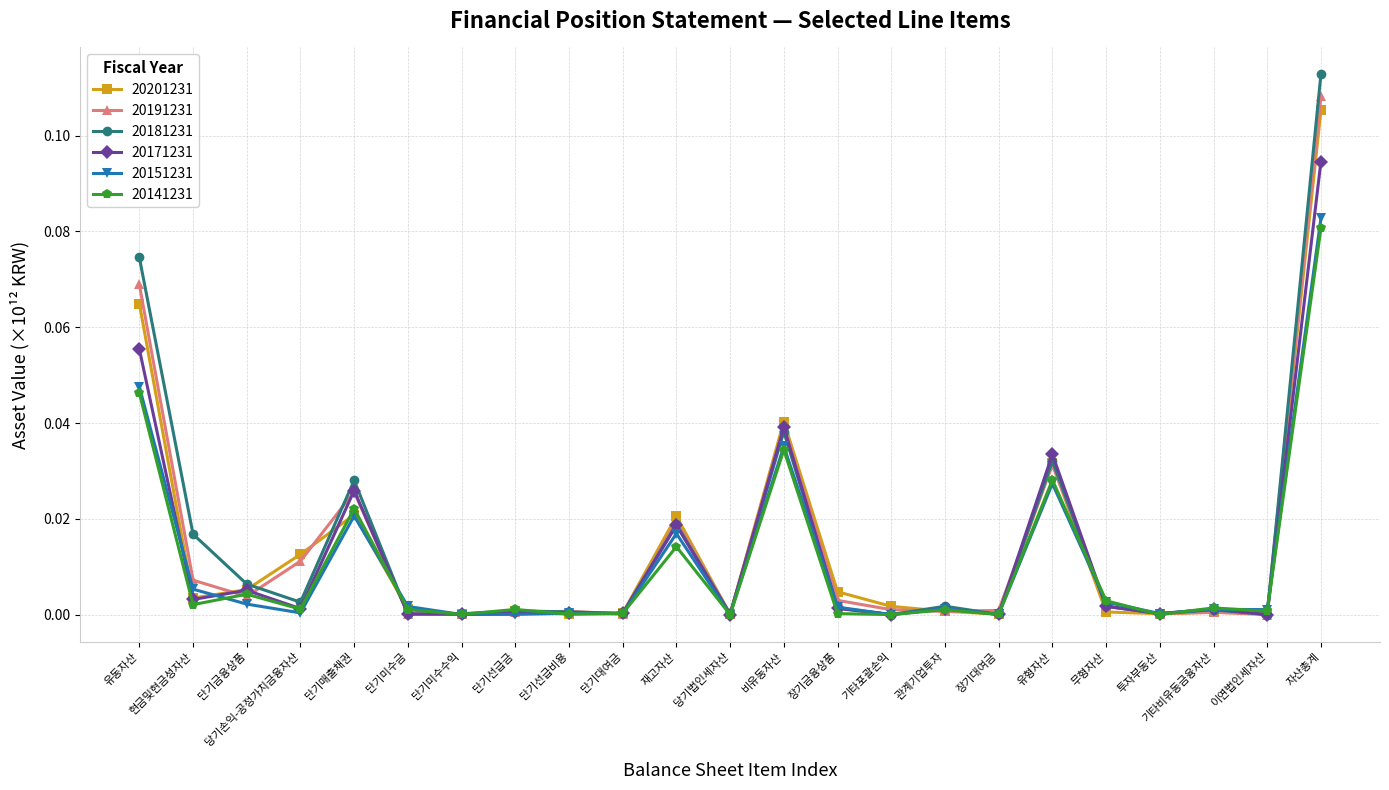

At which category is the sum across all series the highest?

자산총계